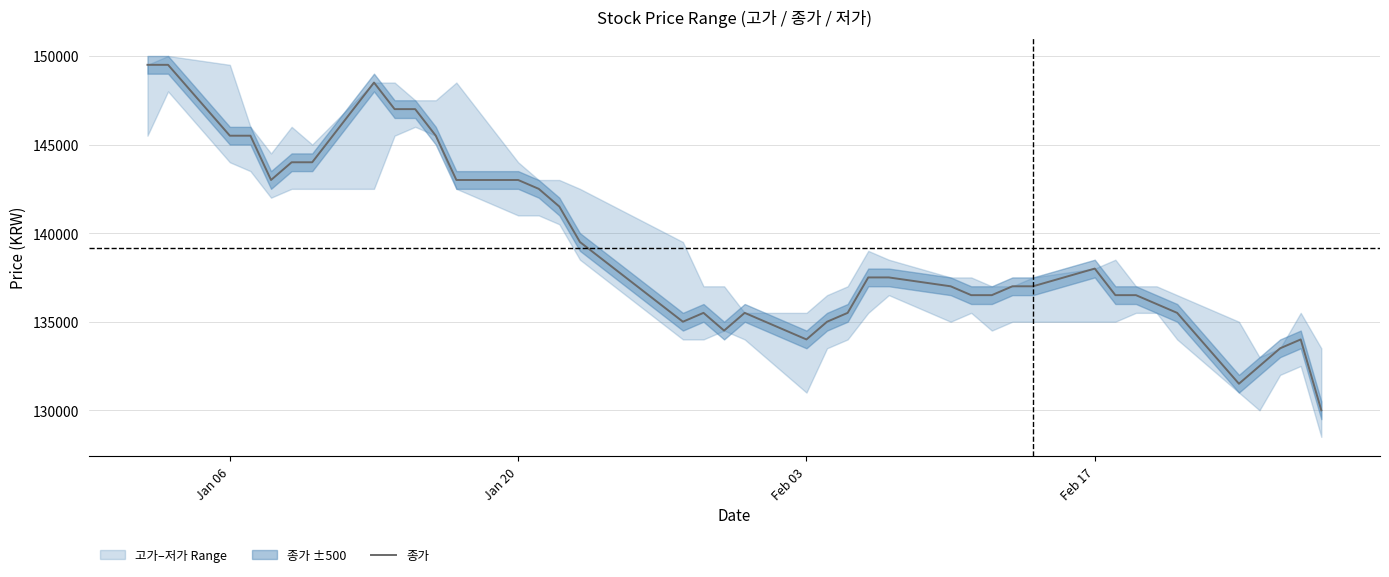

What is the greatest value displayed?

149500